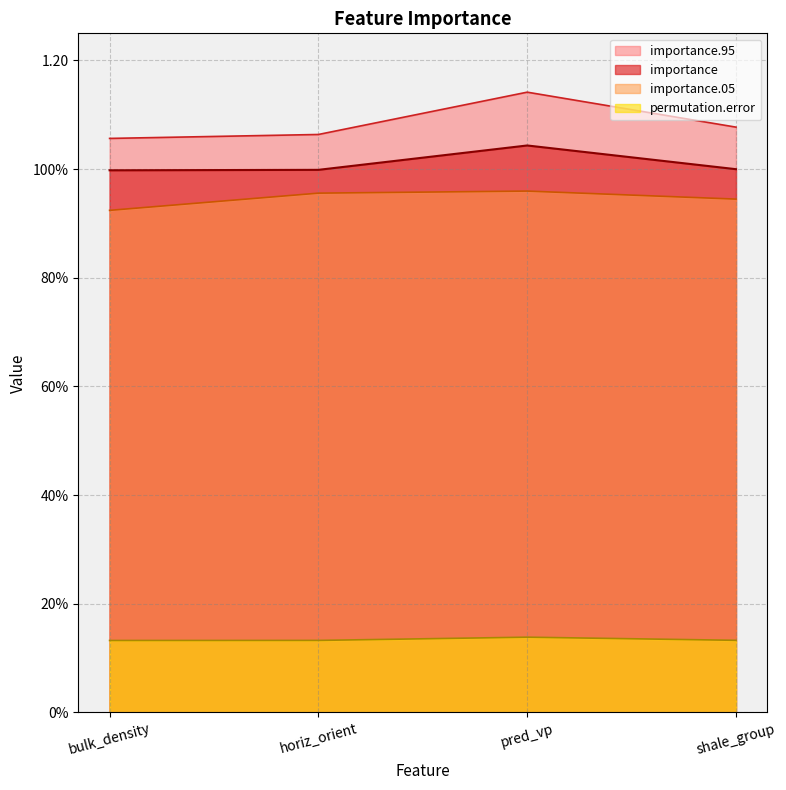

Reading left to right, transcribe all the data shown in this chart.

importance.05: bulk_density=0.9	horiz_orient=1.0	pred_vp=1.0	shale_group=0.9
importance: bulk_density=1.0	horiz_orient=1.0	pred_vp=1.0	shale_group=1.0
importance.95: bulk_density=1.1	horiz_orient=1.1	pred_vp=1.1	shale_group=1.1
permutation.error: bulk_density=0.1	horiz_orient=0.1	pred_vp=0.1	shale_group=0.1